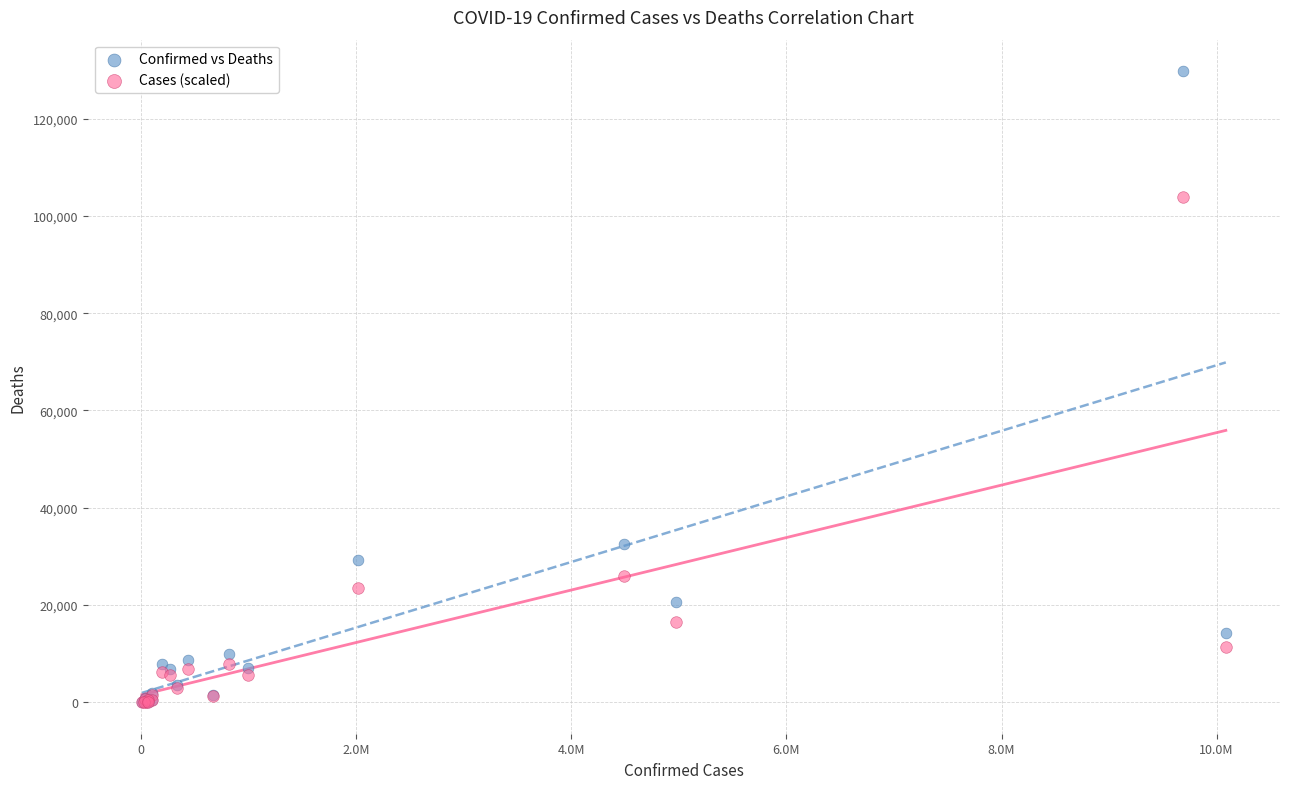

Which series reaches the maximum Y coordinate?

Confirmed vs Deaths